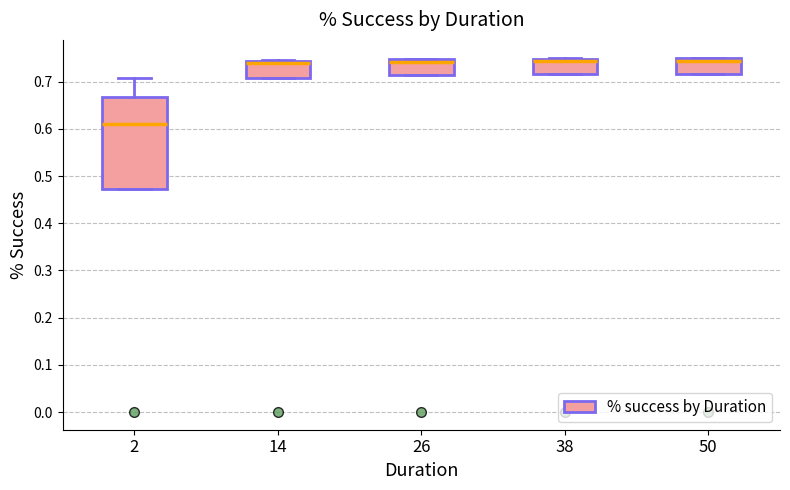

Where is the lower edge of the box at x = 2 on the y-axis? The values are not printed on the chart, so give them approximately, as read against the axis.

0.47